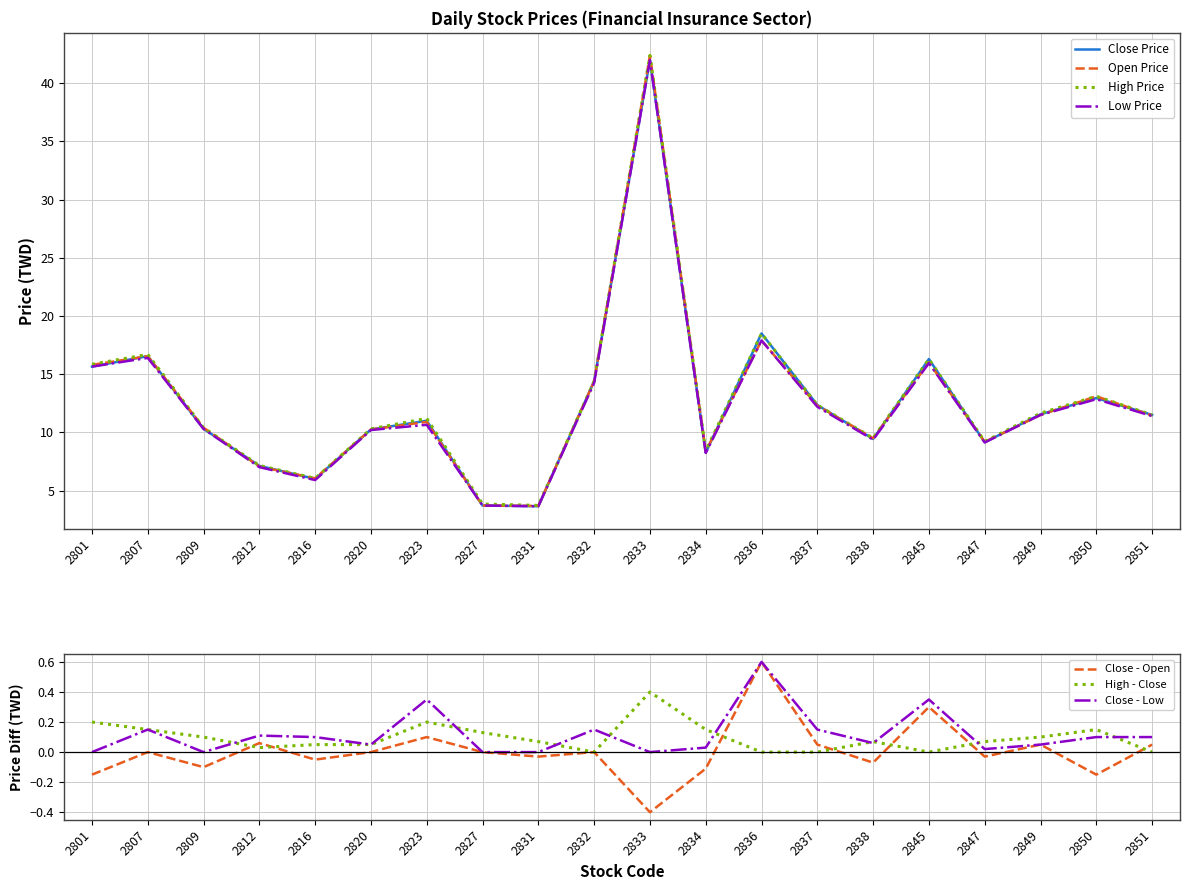

What is the spread (max minus min) of values at 2820?

0.1